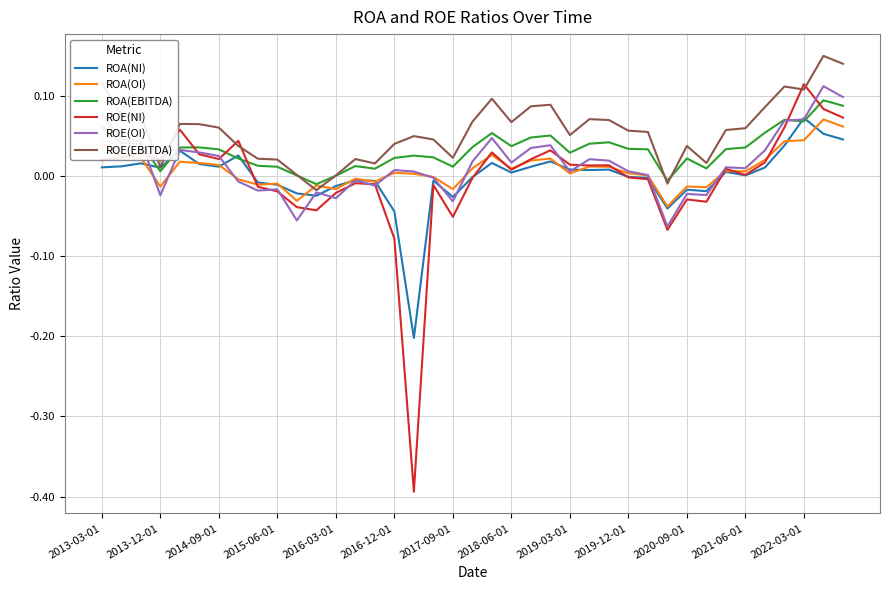

Which series has the largest range (max minus min)?

ROE(NI)